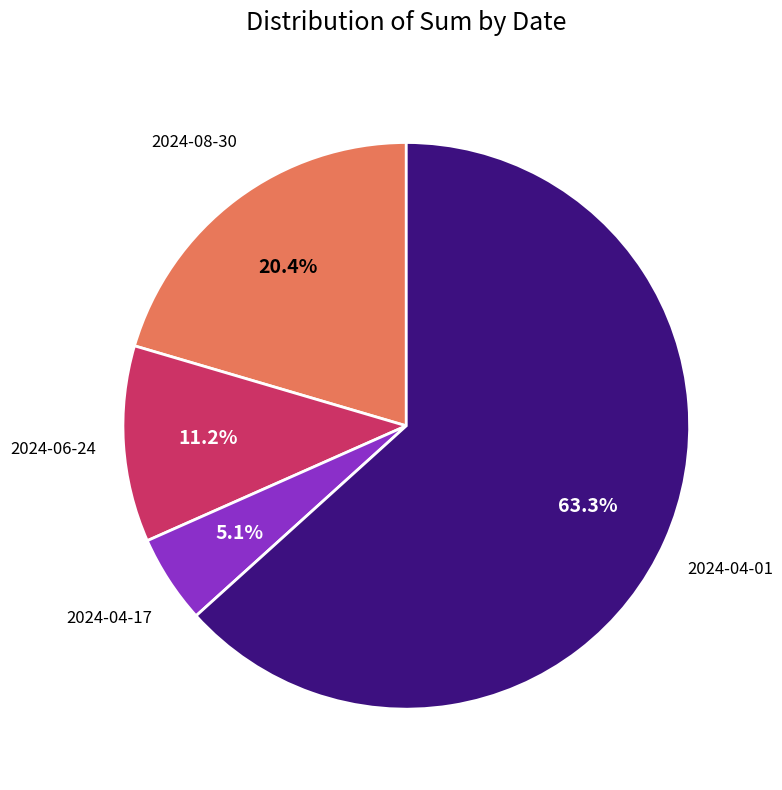

Which category has the biggest portion of the pie?

2024-04-01